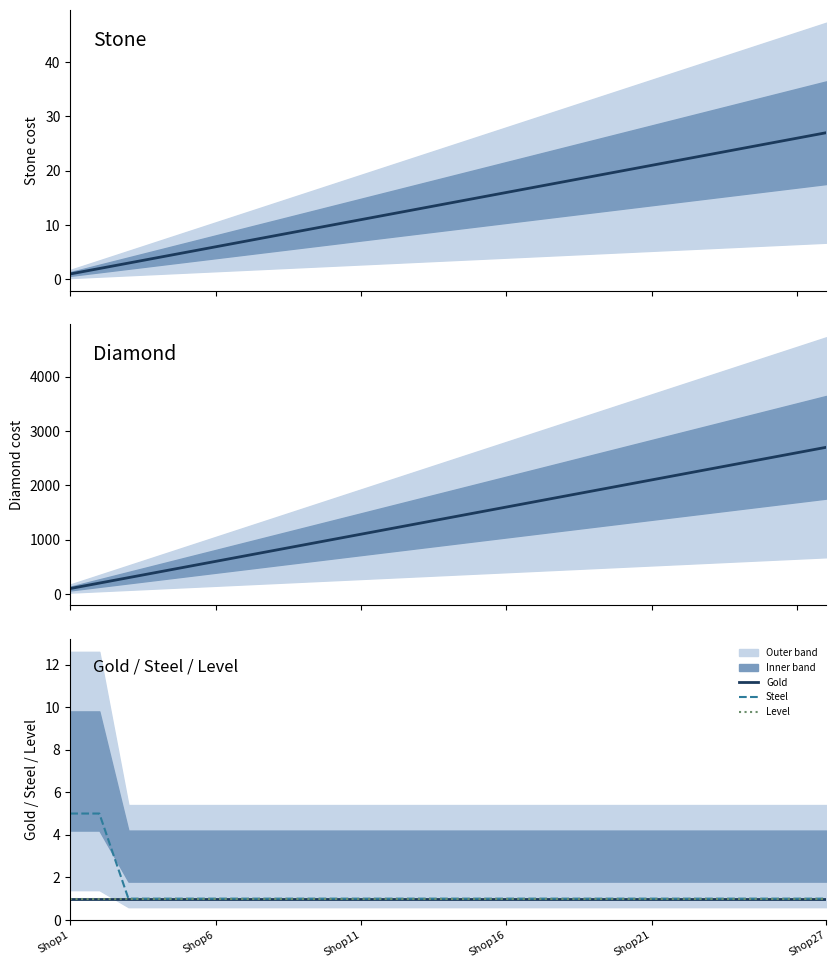

At how many categories does at least one series exceed 117?

26